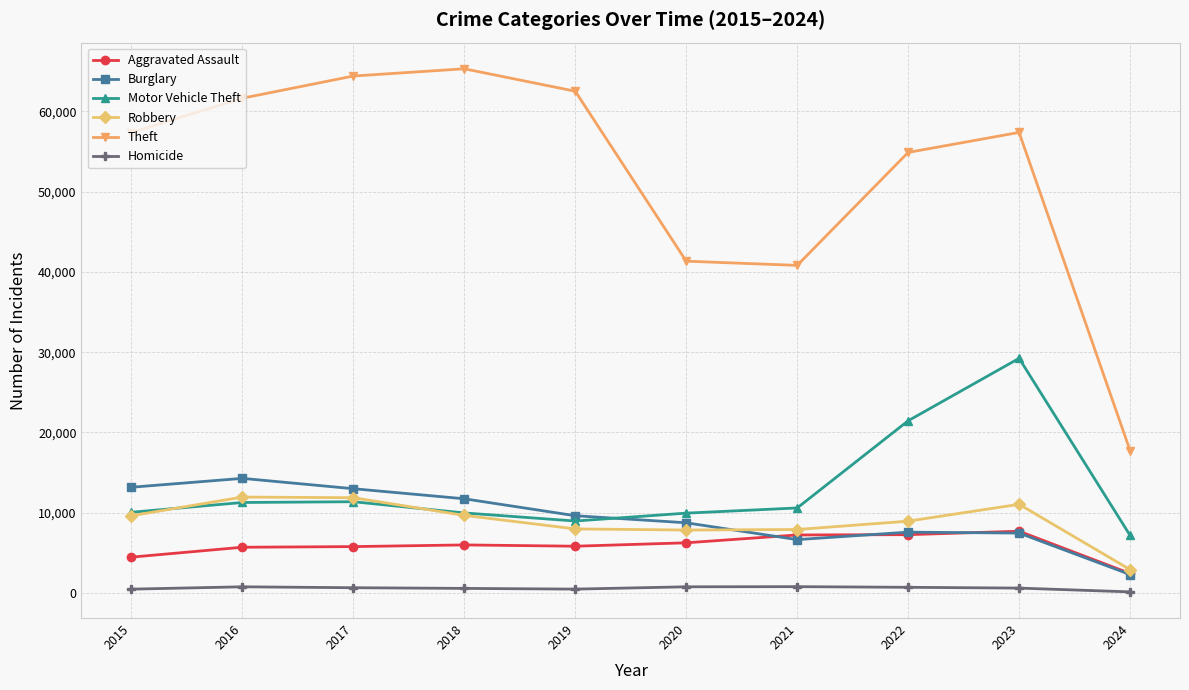

At which category is the sum across all series the highest?

2023